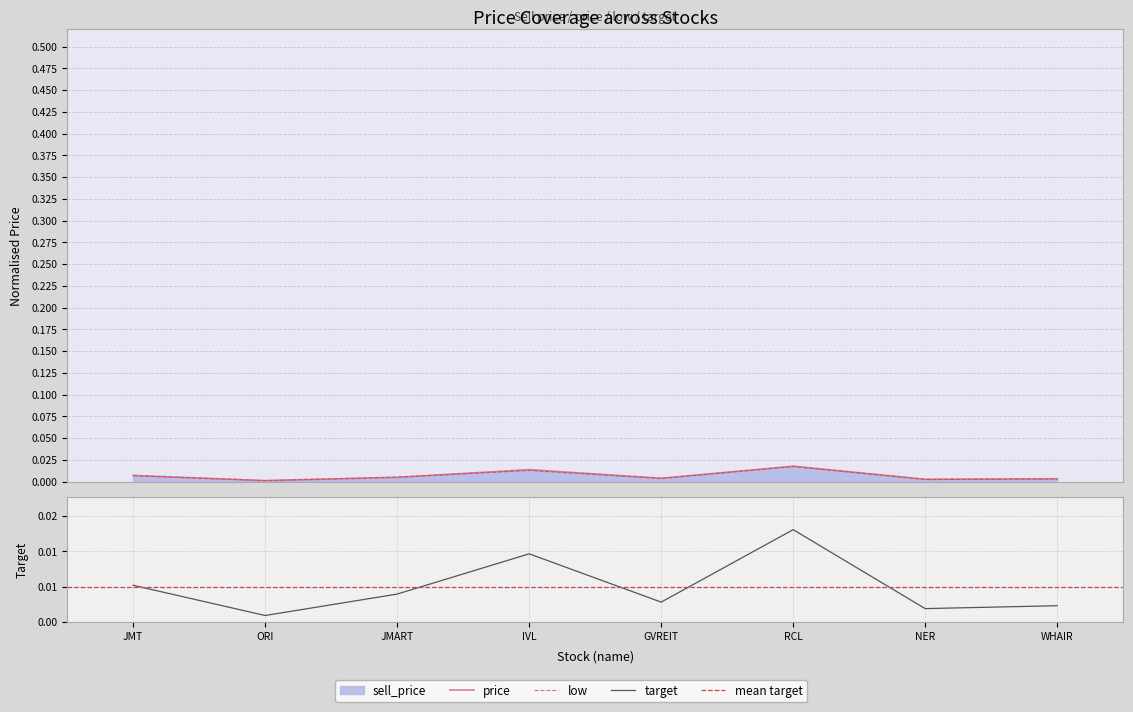

Does the chart display data point markers on the line(s)?

No